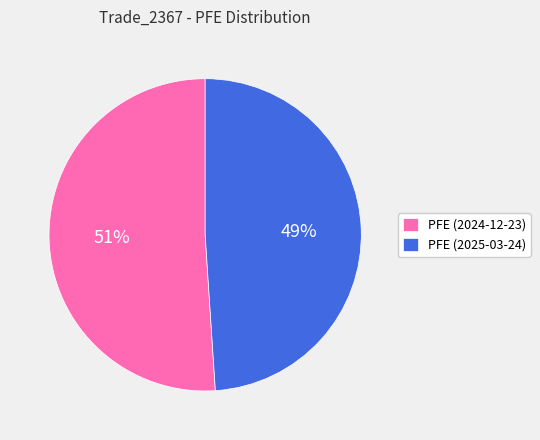

How many slices are in this pie chart?

2